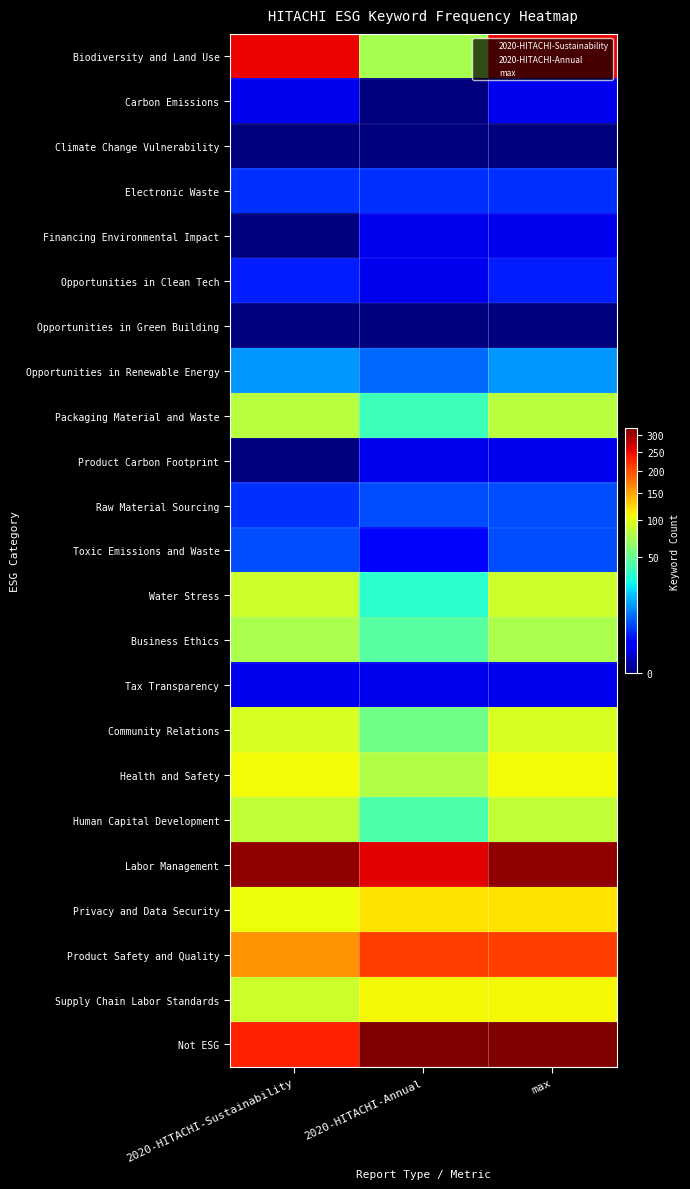

Reading left to right, list all the values displayed in this chart.

Biodiversity and Land Use: 2020-HITACHI-Sustainability=250	2020-HITACHI-Annual=73	max=250
Carbon Emissions: 2020-HITACHI-Sustainability=1	2020-HITACHI-Annual=0	max=1
Climate Change Vulnerability: 2020-HITACHI-Sustainability=0	2020-HITACHI-Annual=0	max=0
Electronic Waste: 2020-HITACHI-Sustainability=4	2020-HITACHI-Annual=4	max=4
Financing Environmental Impact: 2020-HITACHI-Sustainability=0	2020-HITACHI-Annual=1	max=1
Opportunities in Clean Tech: 2020-HITACHI-Sustainability=3	2020-HITACHI-Annual=1	max=3
Opportunities in Green Building: 2020-HITACHI-Sustainability=0	2020-HITACHI-Annual=0	max=0
Opportunities in Renewable Energy: 2020-HITACHI-Sustainability=13	2020-HITACHI-Annual=8	max=13
Packaging Material and Waste: 2020-HITACHI-Sustainability=80	2020-HITACHI-Annual=38	max=80
Product Carbon Footprint: 2020-HITACHI-Sustainability=0	2020-HITACHI-Annual=1	max=1
Raw Material Sourcing: 2020-HITACHI-Sustainability=4	2020-HITACHI-Annual=6	max=6
Toxic Emissions and Waste: 2020-HITACHI-Sustainability=6	2020-HITACHI-Annual=2	max=6
Water Stress: 2020-HITACHI-Sustainability=89	2020-HITACHI-Annual=33	max=89
Business Ethics: 2020-HITACHI-Sustainability=75	2020-HITACHI-Annual=45	max=75
Tax Transparency: 2020-HITACHI-Sustainability=1	2020-HITACHI-Annual=1	max=1
Community Relations: 2020-HITACHI-Sustainability=94	2020-HITACHI-Annual=53	max=94
Health and Safety: 2020-HITACHI-Sustainability=107	2020-HITACHI-Annual=77	max=107
Human Capital Development: 2020-HITACHI-Sustainability=84	2020-HITACHI-Annual=42	max=84
Labor Management: 2020-HITACHI-Sustainability=310	2020-HITACHI-Annual=256	max=310
Privacy and Data Security: 2020-HITACHI-Sustainability=105	2020-HITACHI-Annual=119	max=119
Product Safety and Quality: 2020-HITACHI-Sustainability=159	2020-HITACHI-Annual=209	max=209
Supply Chain Labor Standards: 2020-HITACHI-Sustainability=88	2020-HITACHI-Annual=109	max=109
Not ESG: 2020-HITACHI-Sustainability=230	2020-HITACHI-Annual=323	max=323